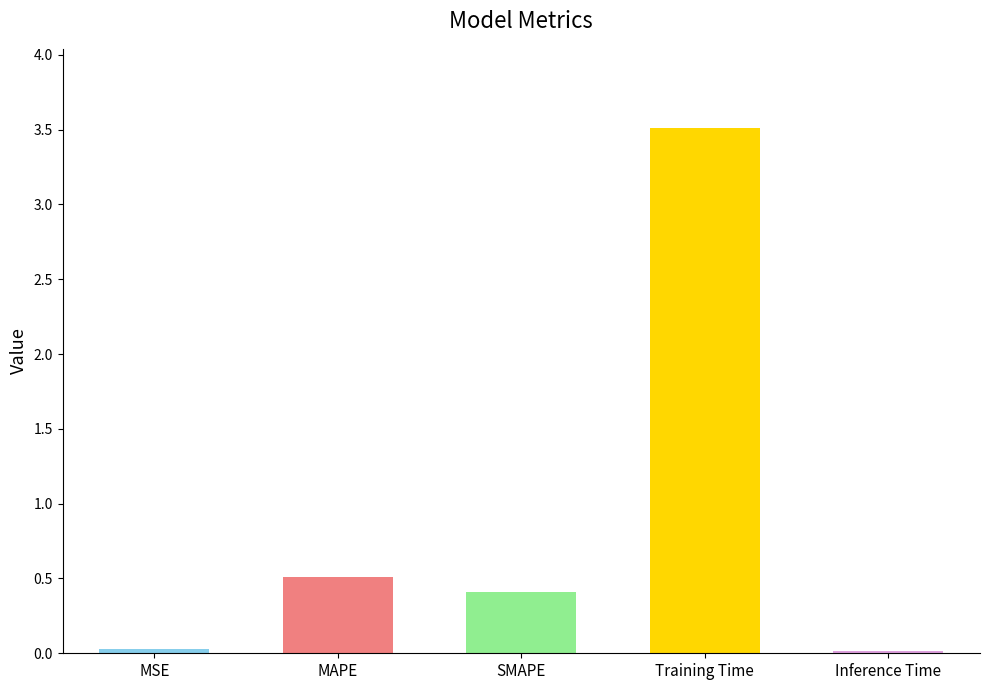

Does the chart contain any negative values?

No